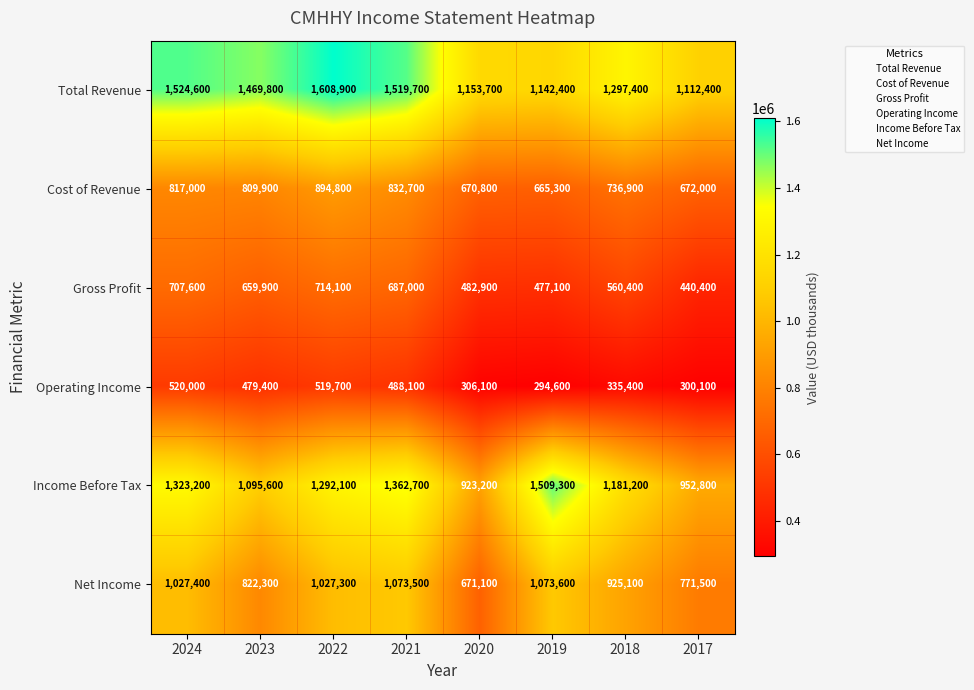

What is the approximate value of Cost of Revenue at 2019, to the nearest 100?

665300